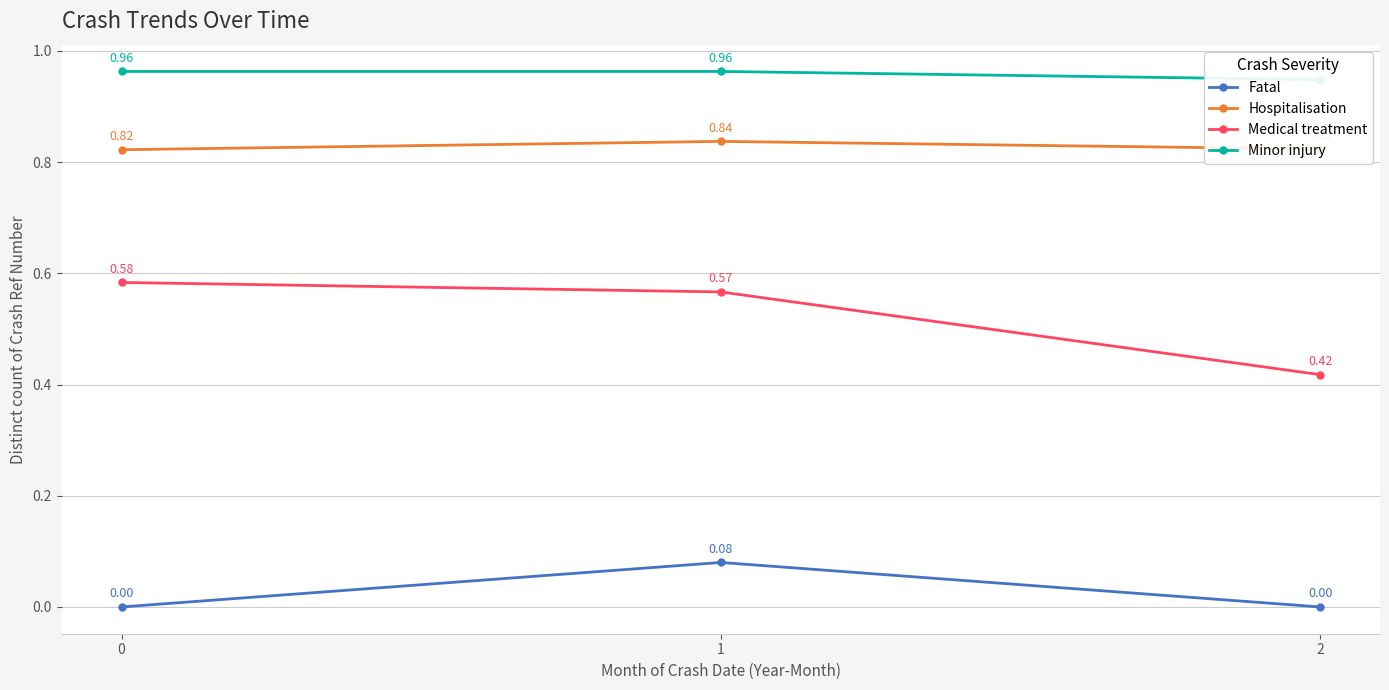

Between 2 and 1, which is larger?

1